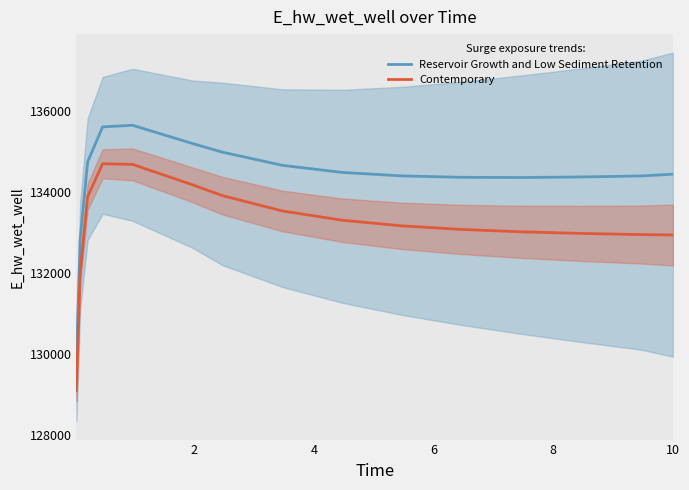

True or false: Reservoir Growth and Low Sediment Retention and Contemporary intersect in this chart.

False